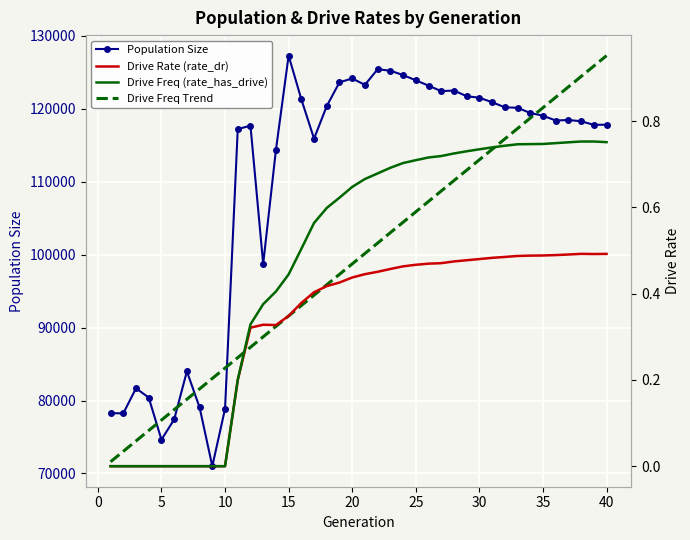

What is the lowest value of the Population Size series?

71000